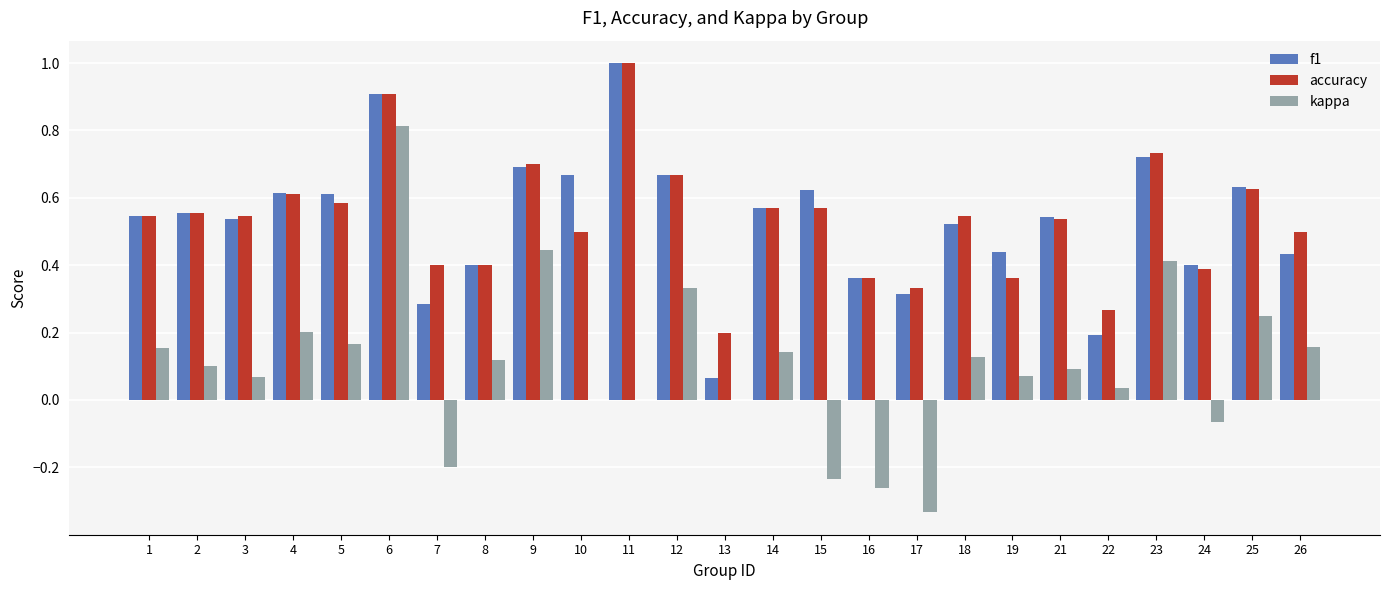

What is the sum of all kappa values?

2.6